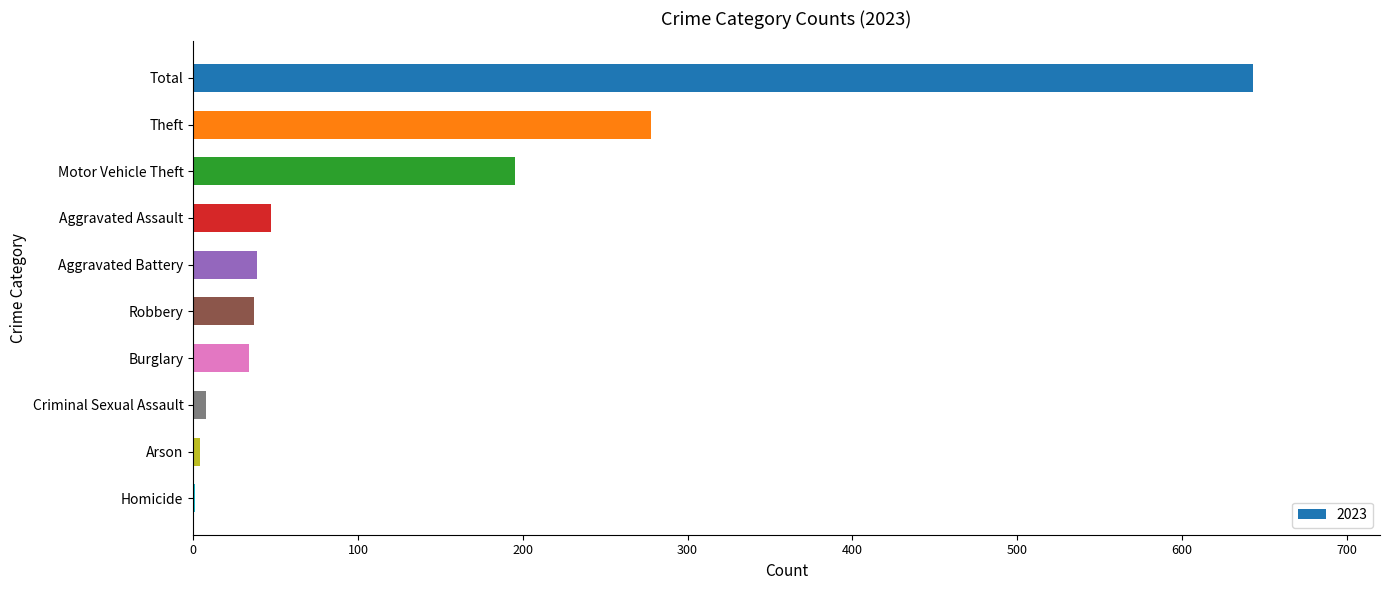

Where is the data nearest to the value 322?

Theft